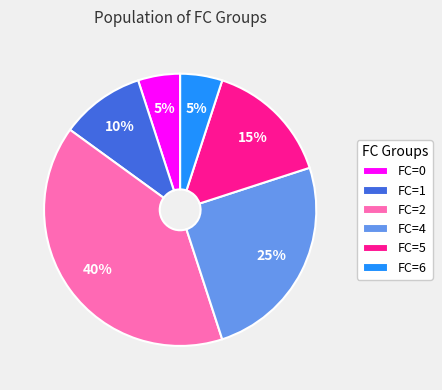

To the nearest percent, what percentage of the pie is FC=5?

15%